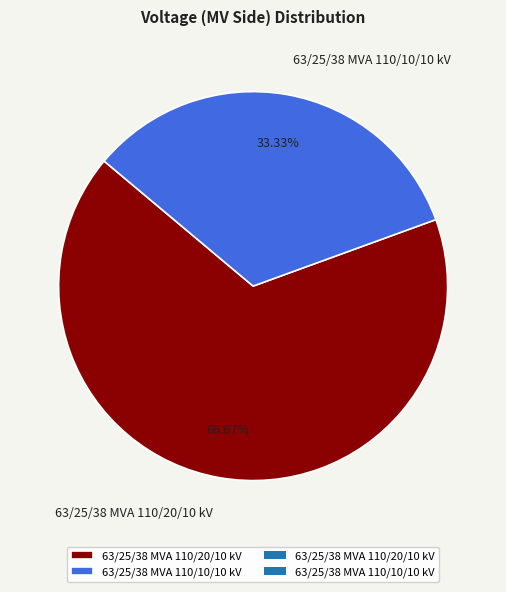

Approximately how many times larger is the value at 63/25/38 MVA 110/10/10 kV compared to 63/25/38 MVA 110/20/10 kV?

0.5